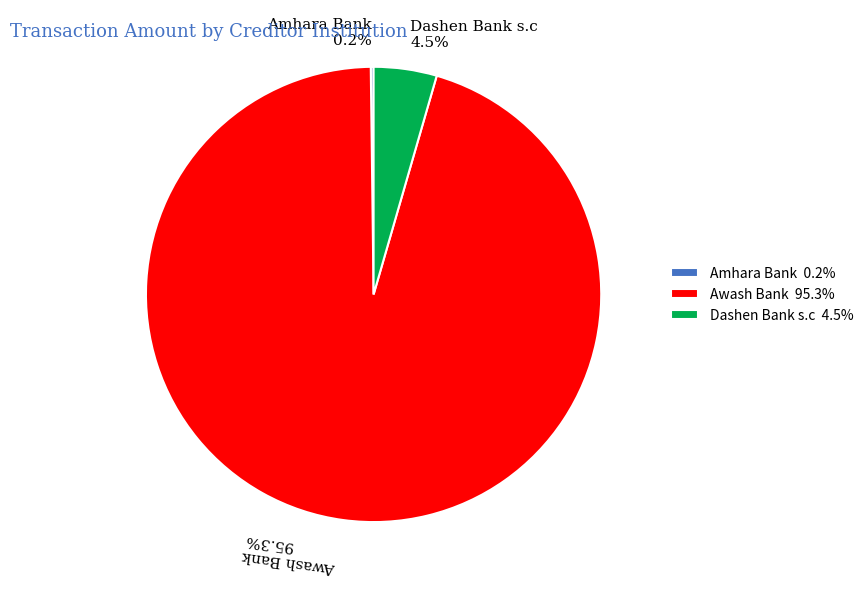

Which category has the biggest portion of the pie?

Awash Bank